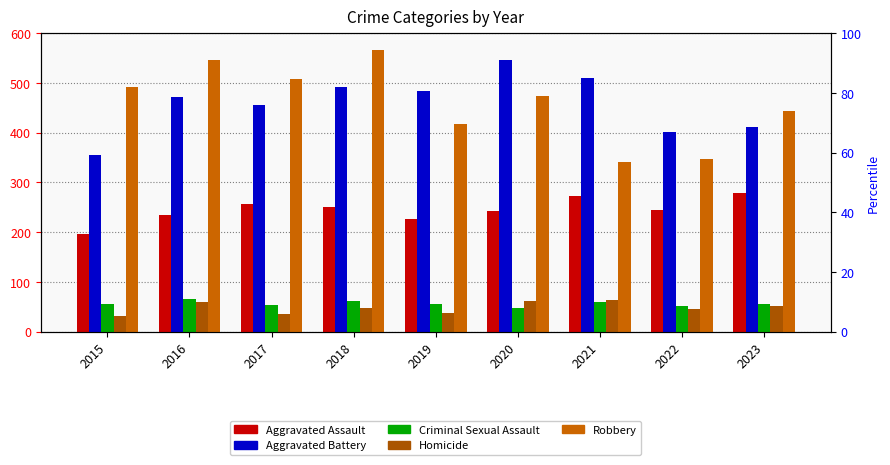

Which series has the widest spread of values?

Robbery